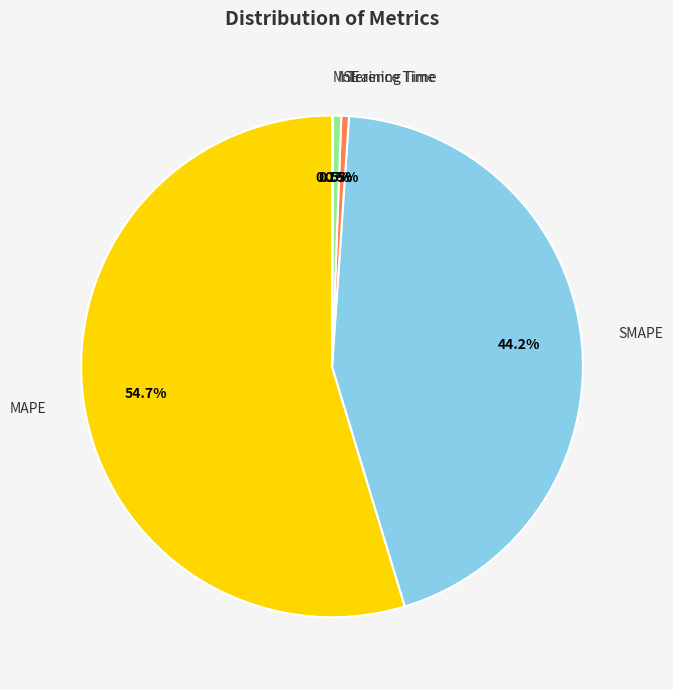

To the nearest percent, what percentage of the pie is SMAPE?

44%